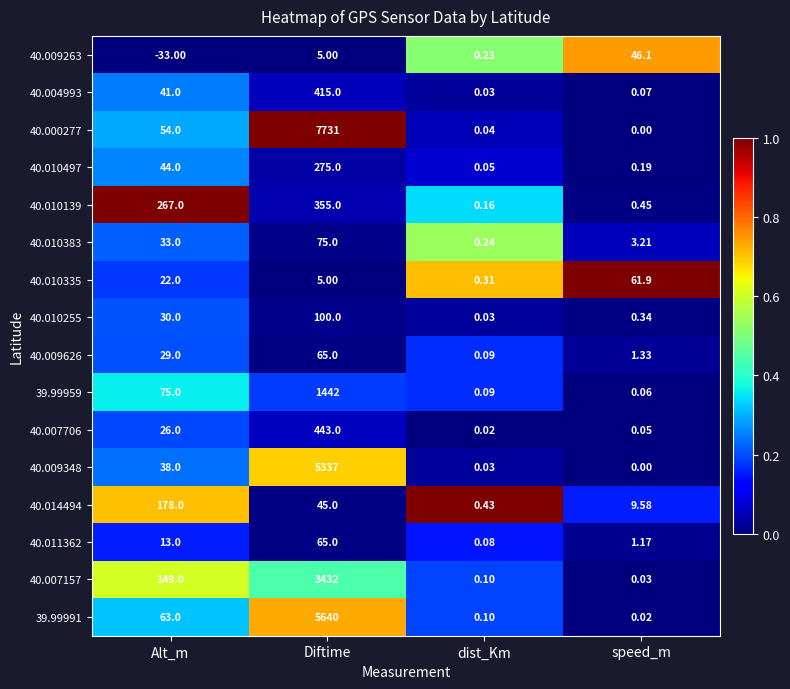

Where is 40.004993 nearest to the value 207?

Alt_m